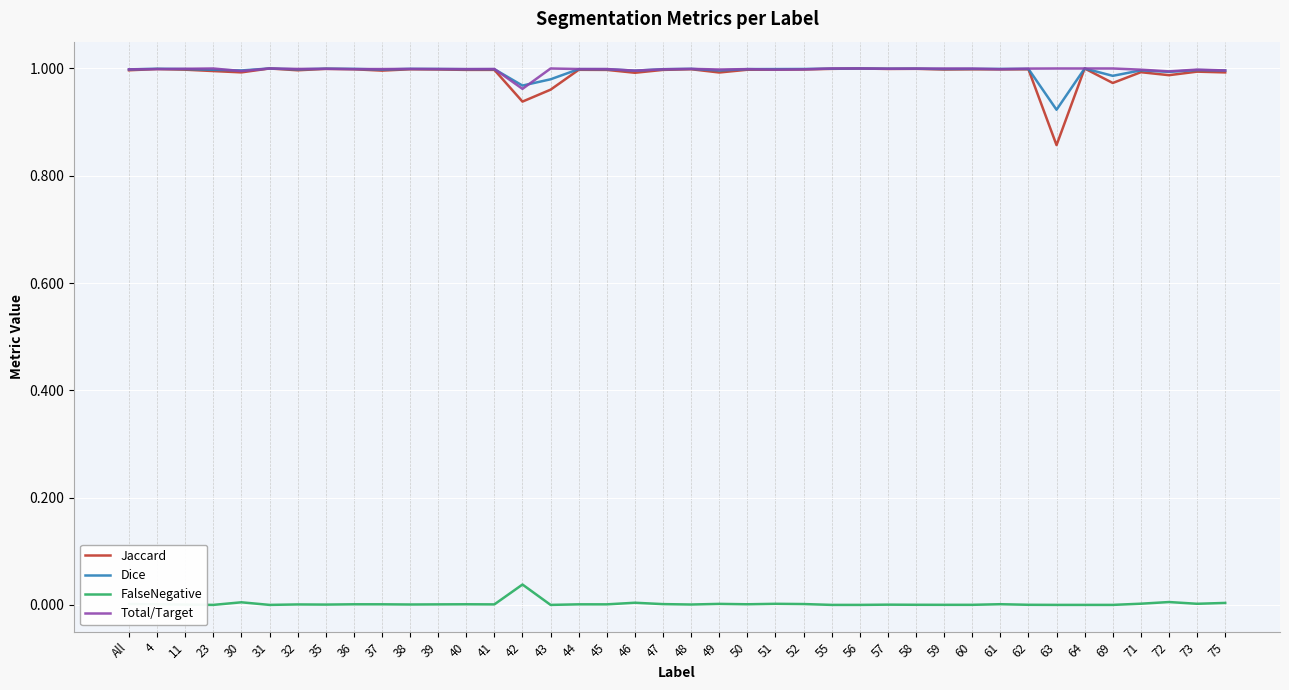

What is the total value across all series at 23?

3.0